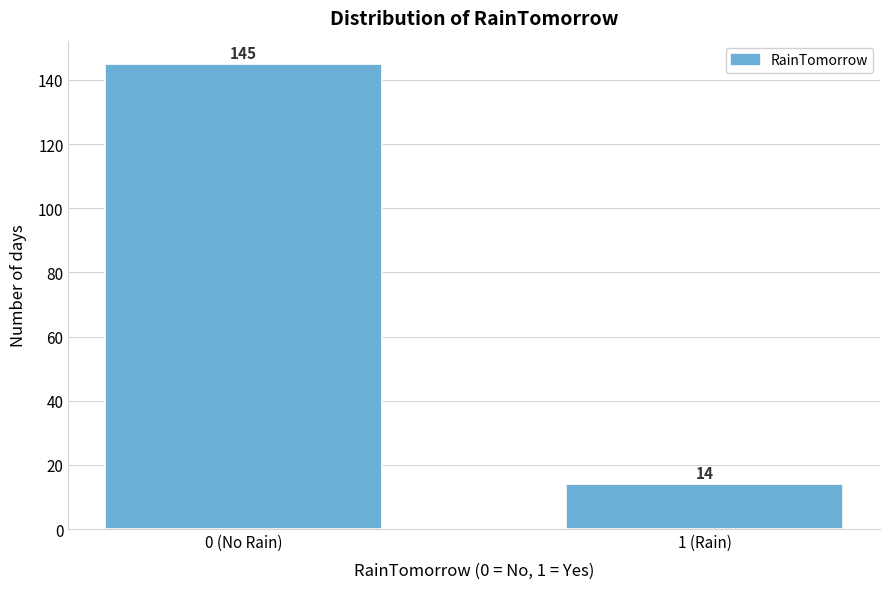

Reading left to right, list all the values displayed in this chart.

145	14